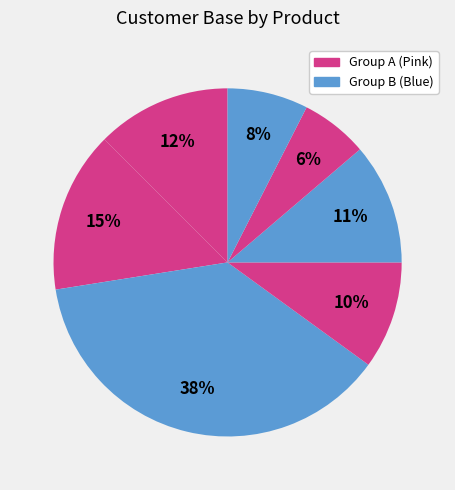

How many segments does this pie chart have?

7